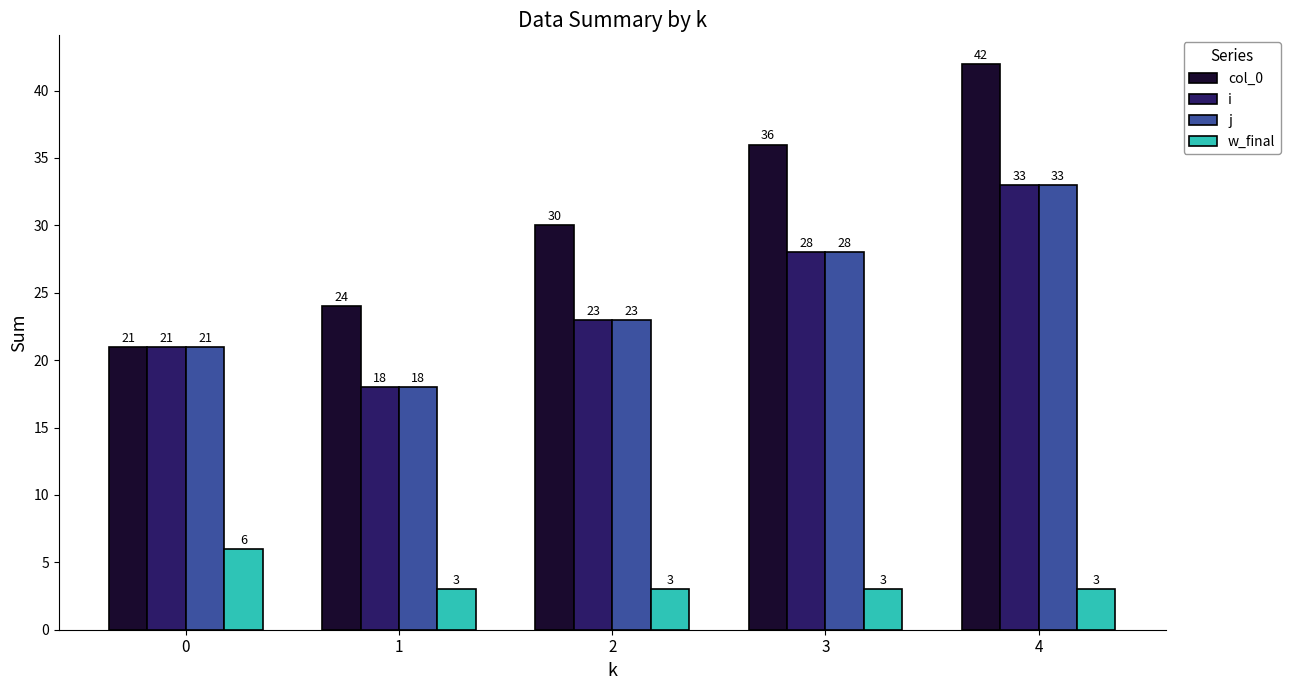

True or false: col_0 has a value of 30 at 2.

True